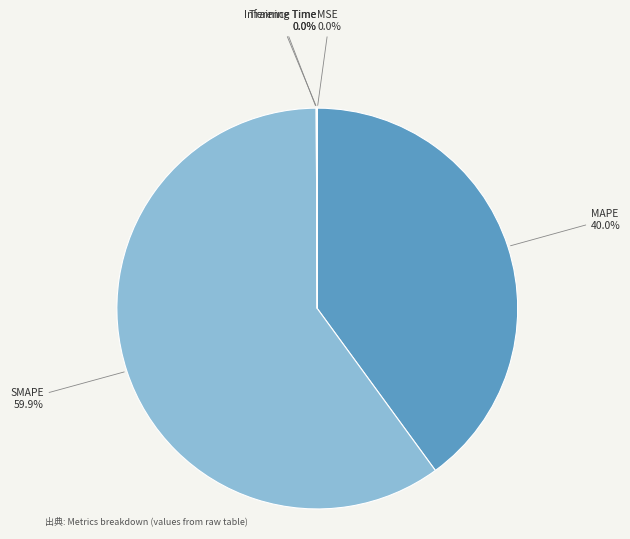

To the nearest percent, what percentage of the pie is MAPE?

40%